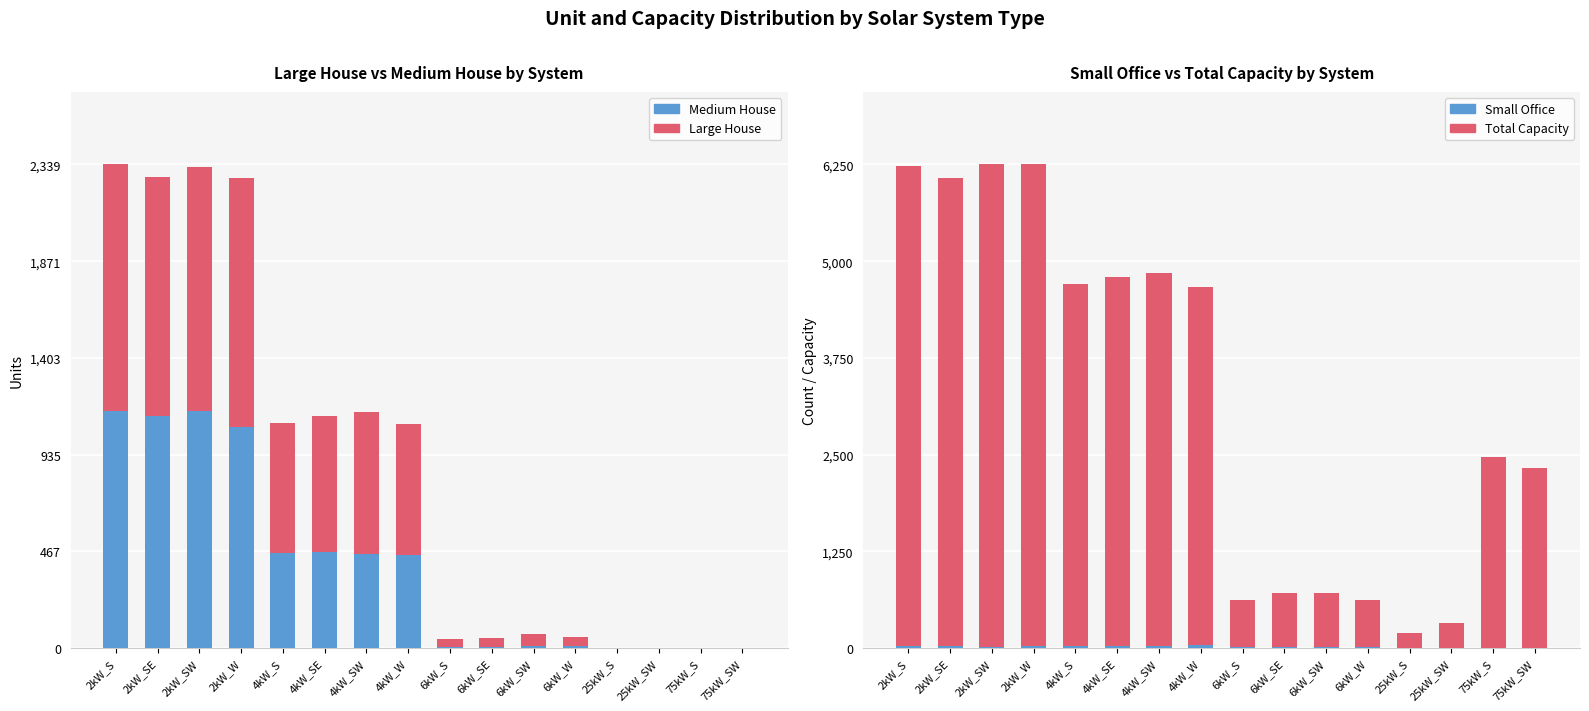

At which label does Total Capacity reach its peak?

2kW_SW